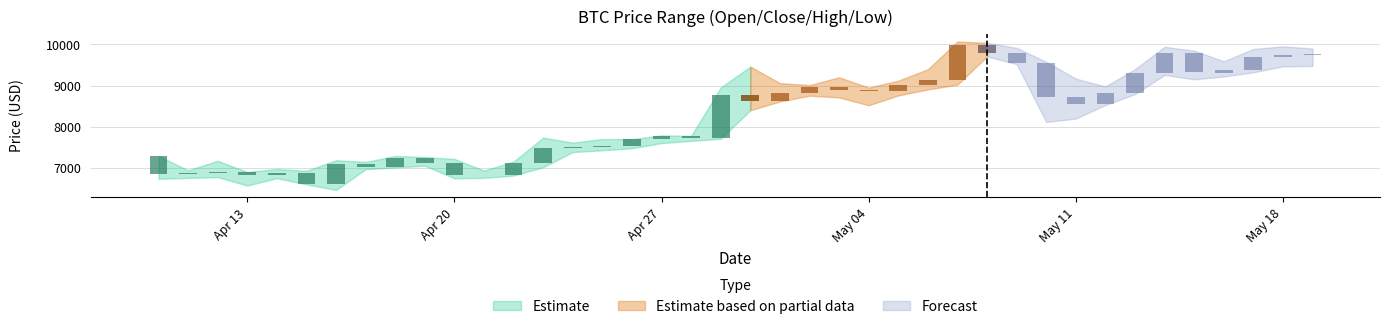

The open series shows 10977.3 at 18. True or false?

False